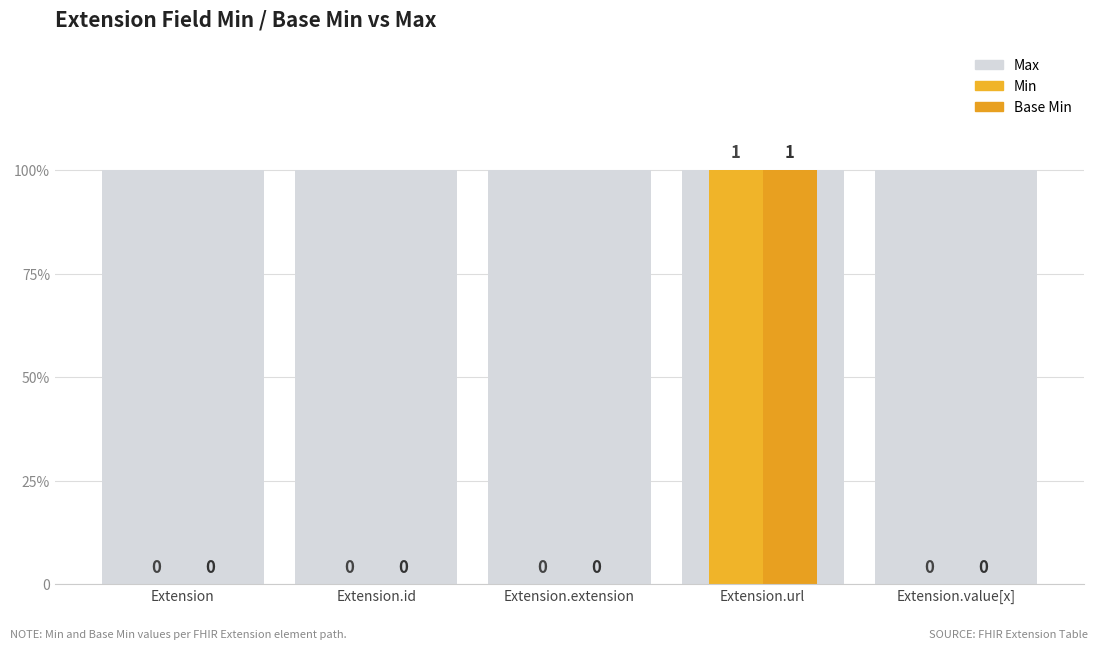

Reading left to right, what are all the values shown in this chart?

Max: Extension=1	Extension.id=1	Extension.extension=1	Extension.url=1	Extension.value[x]=1
Min: Extension=0	Extension.id=0	Extension.extension=0	Extension.url=1	Extension.value[x]=0
Base Min: Extension=0	Extension.id=0	Extension.extension=0	Extension.url=1	Extension.value[x]=0